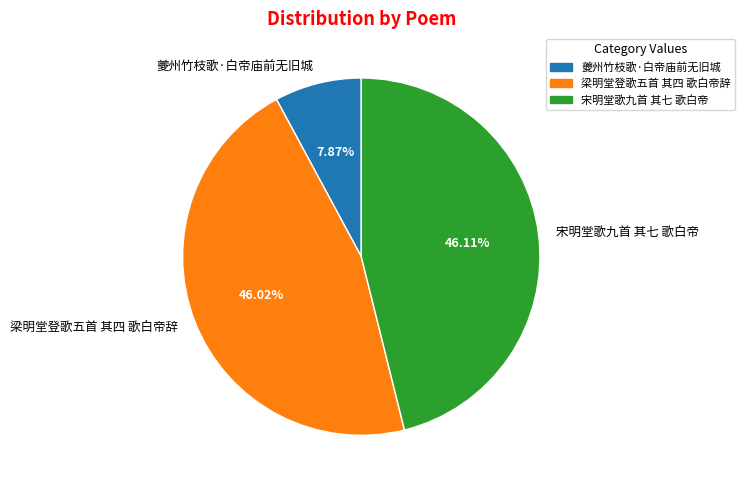

The 夔州竹枝歌·白帝庙前无旧城 slice represents 8% of the pie. True or false?

True